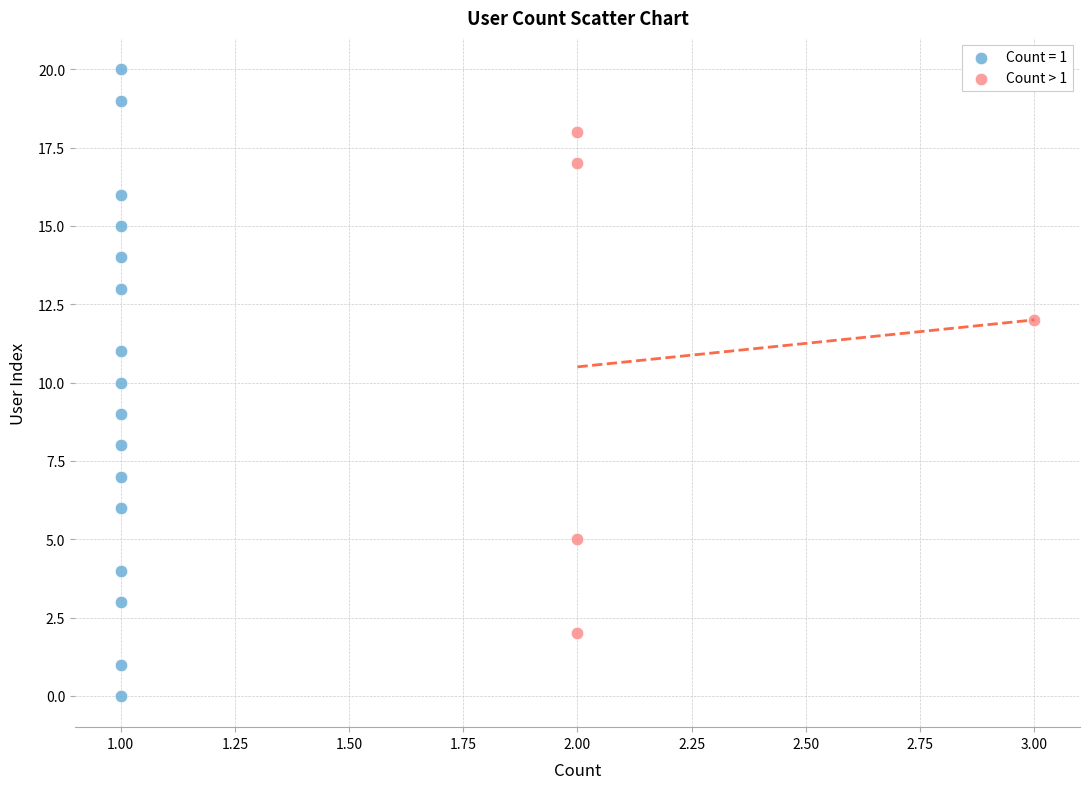

Which series reaches the minimum Y coordinate?

Count = 1